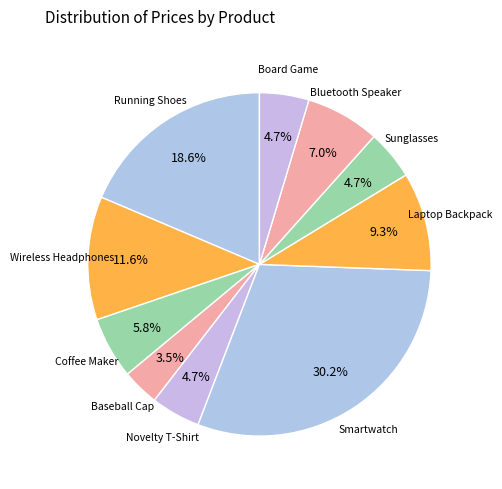

How many segments does this pie chart have?

10